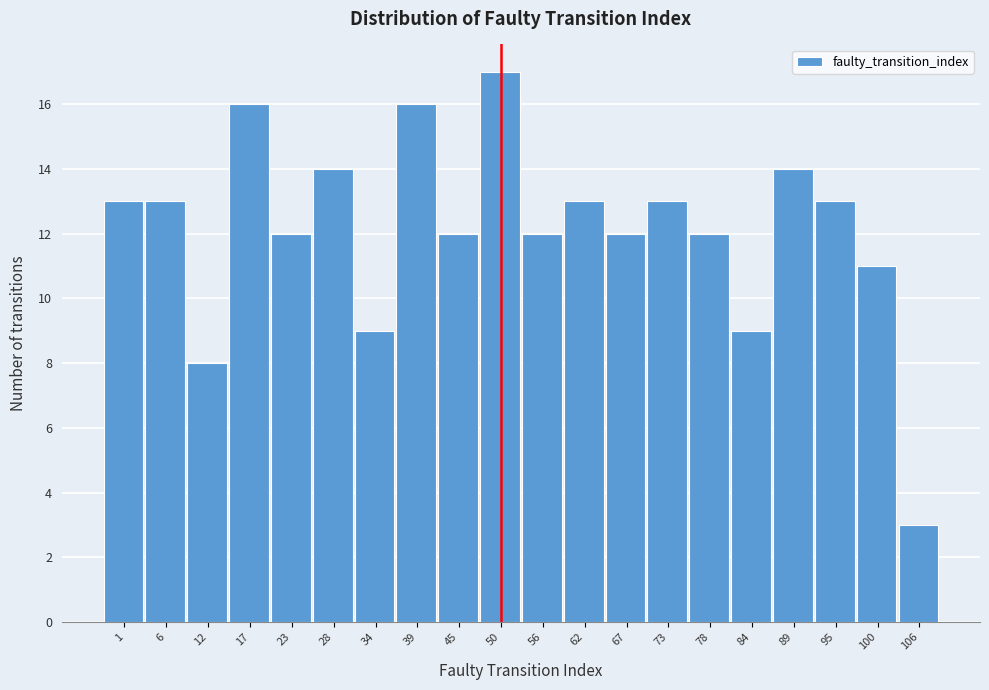

Reading right to left, extract all data points from this chart.

106=3	100=11	95=13	89=14	84=9	78=12	73=13	67=12	62=13	56=12	50=17	45=12	39=16	34=9	28=14	23=12	17=16	12=8	6=13	1=13